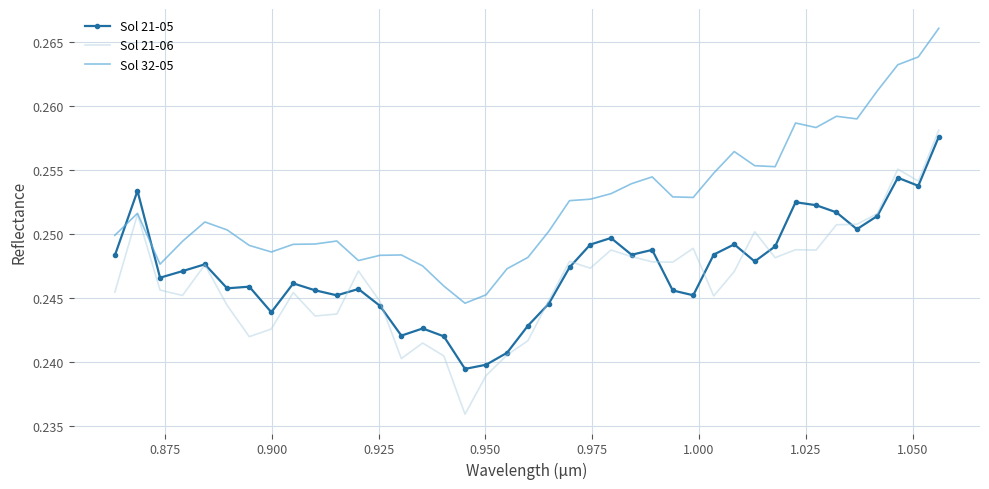

Which series has the largest total across all categories?

Sol 32-05